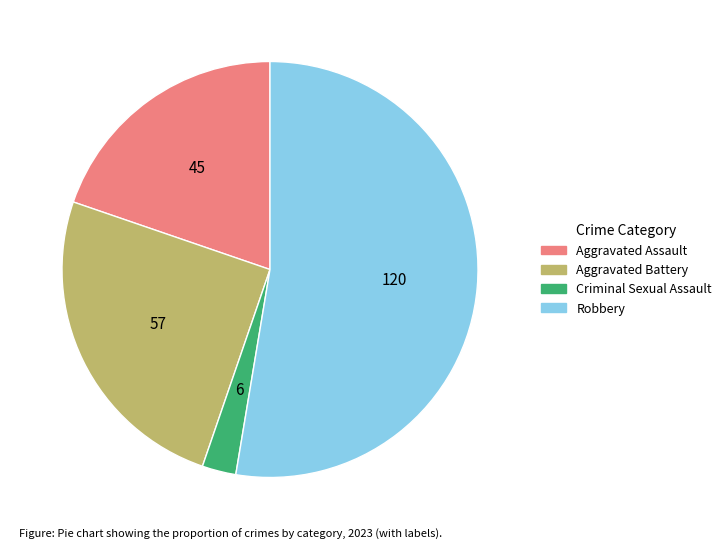

Rank the categories by value from lowest to highest.

Criminal Sexual Assault, Aggravated Assault, Aggravated Battery, Robbery